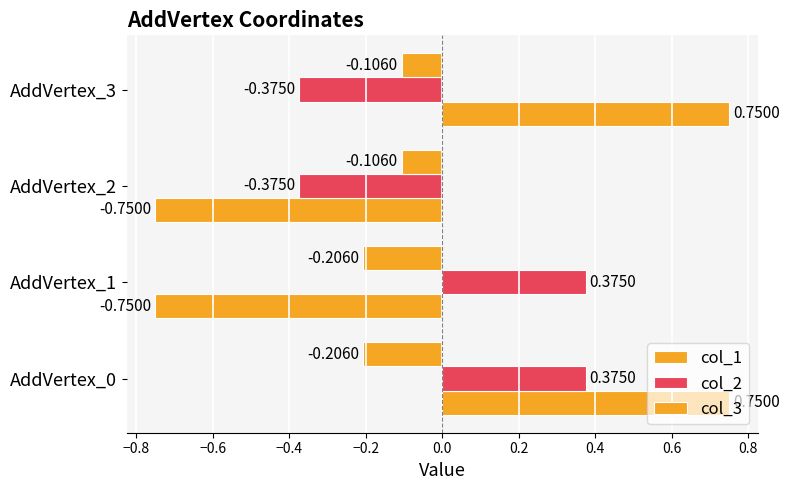

How many values in col_2 are above zero?

2